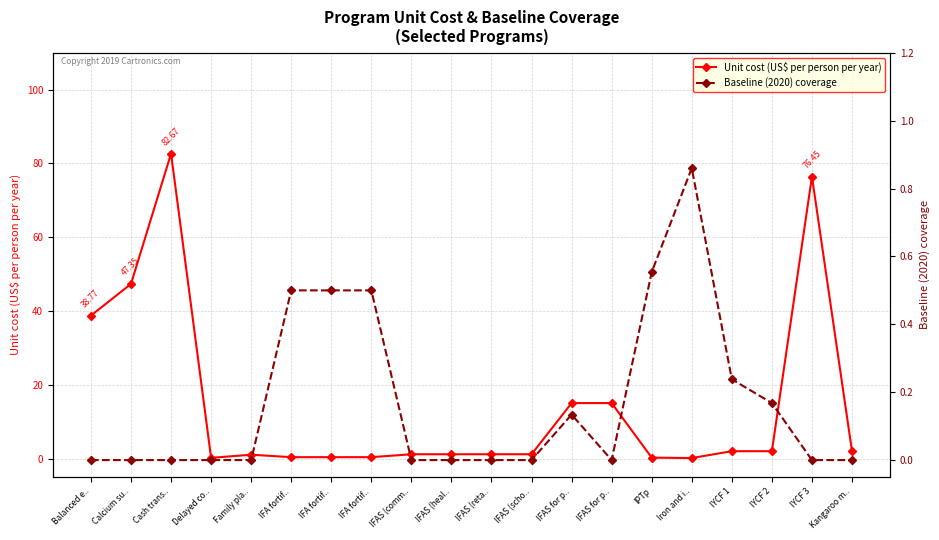

Where does the Unit cost (US$ per person per year) series first go above 1?

Balanced e..